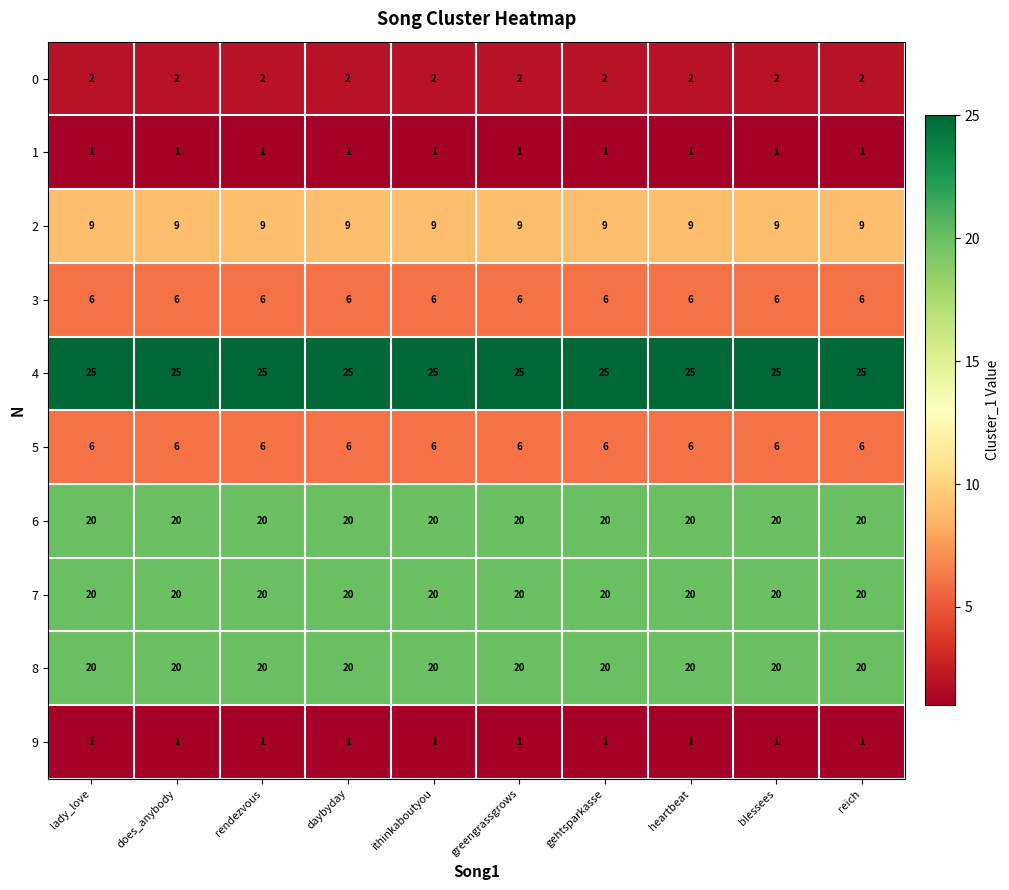

What is the sum of the 6 values at daybyday and gehtsparkasse?

40